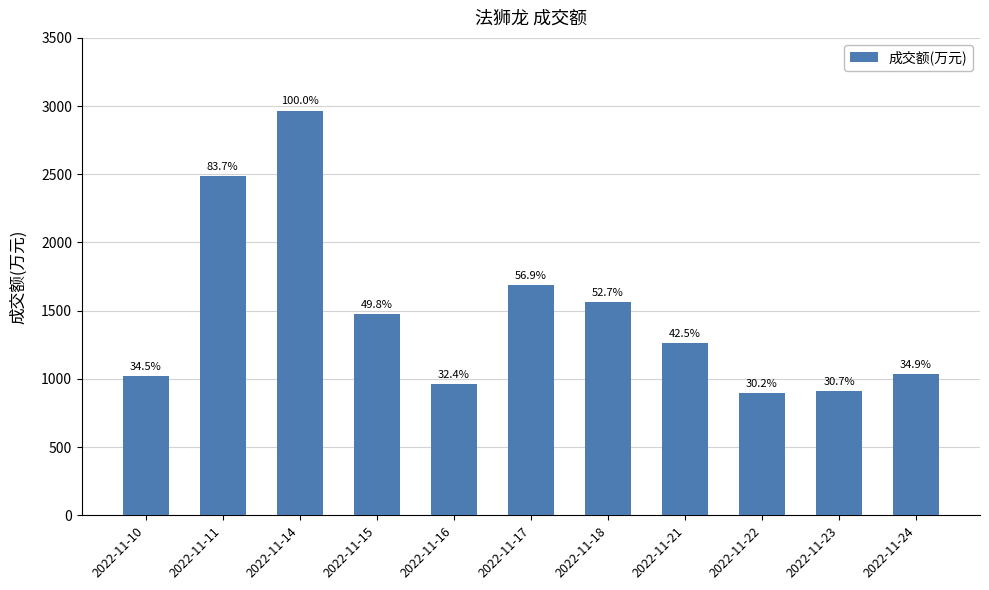

What is the difference between the values at 2022-11-14 and 2022-11-16?

2006